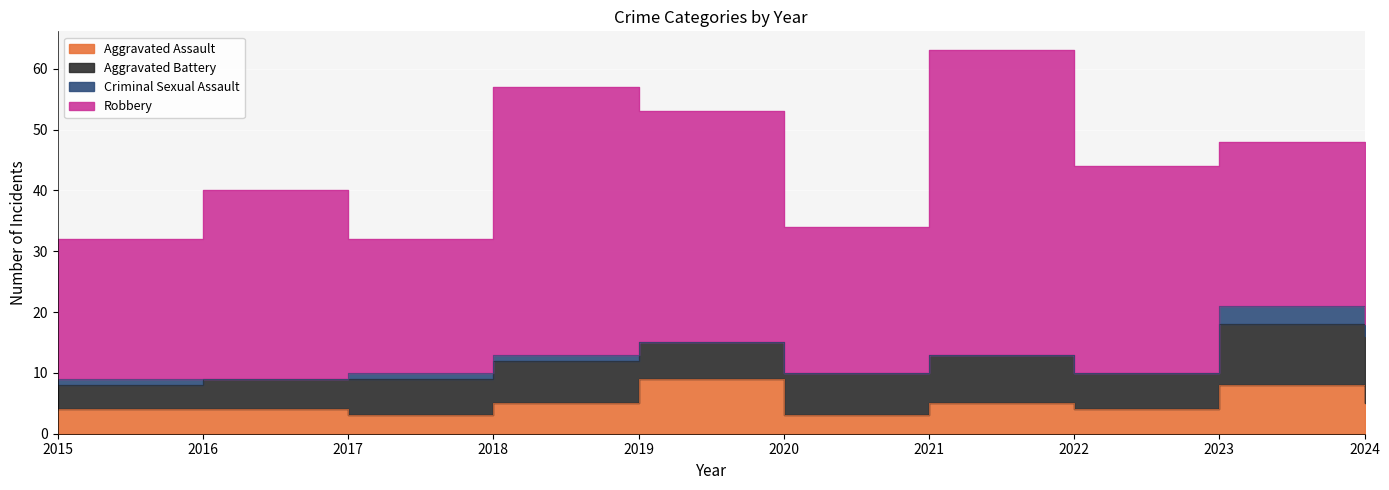

How many values in the Aggravated Assault series exceed 5?

2